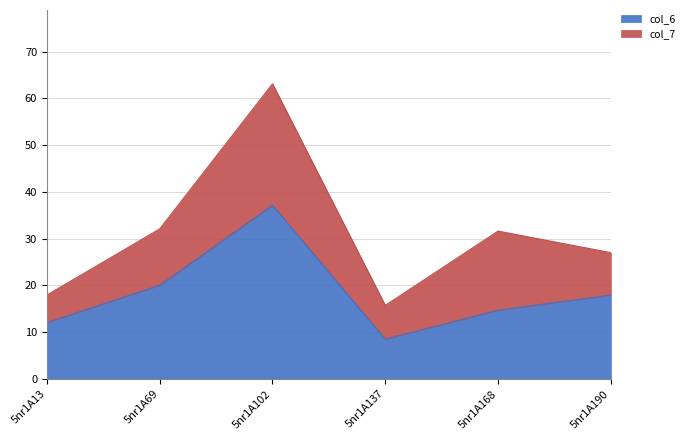

Does the chart have visible grid lines?

Yes